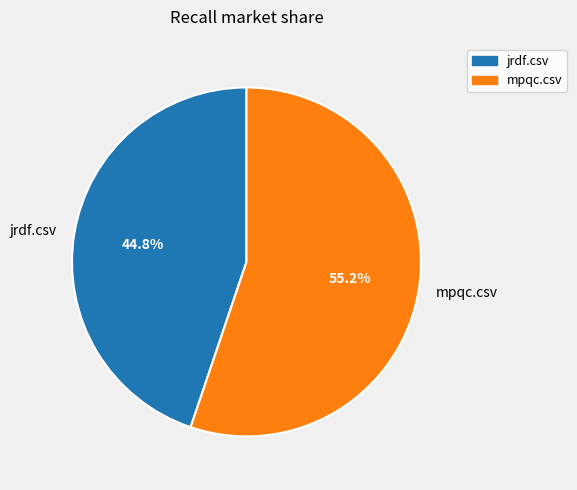

Rank the categories by value from highest to lowest.

mpqc.csv, jrdf.csv